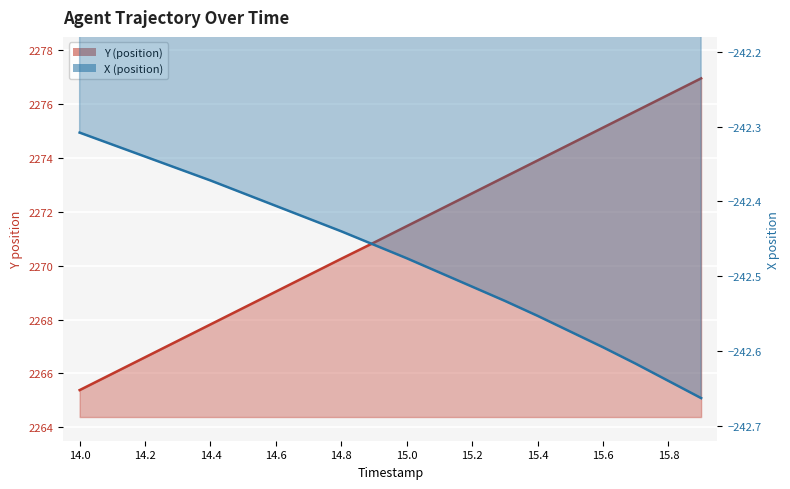

What is the difference between the second highest and second lowest values in the X (position) series?

0.3